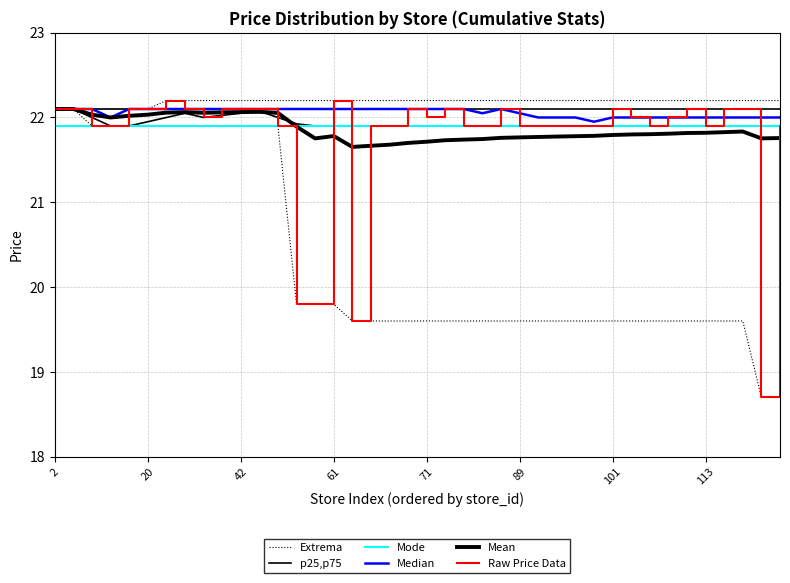

The value of Raw Price Data at 61 is 29.0. True or false?

False